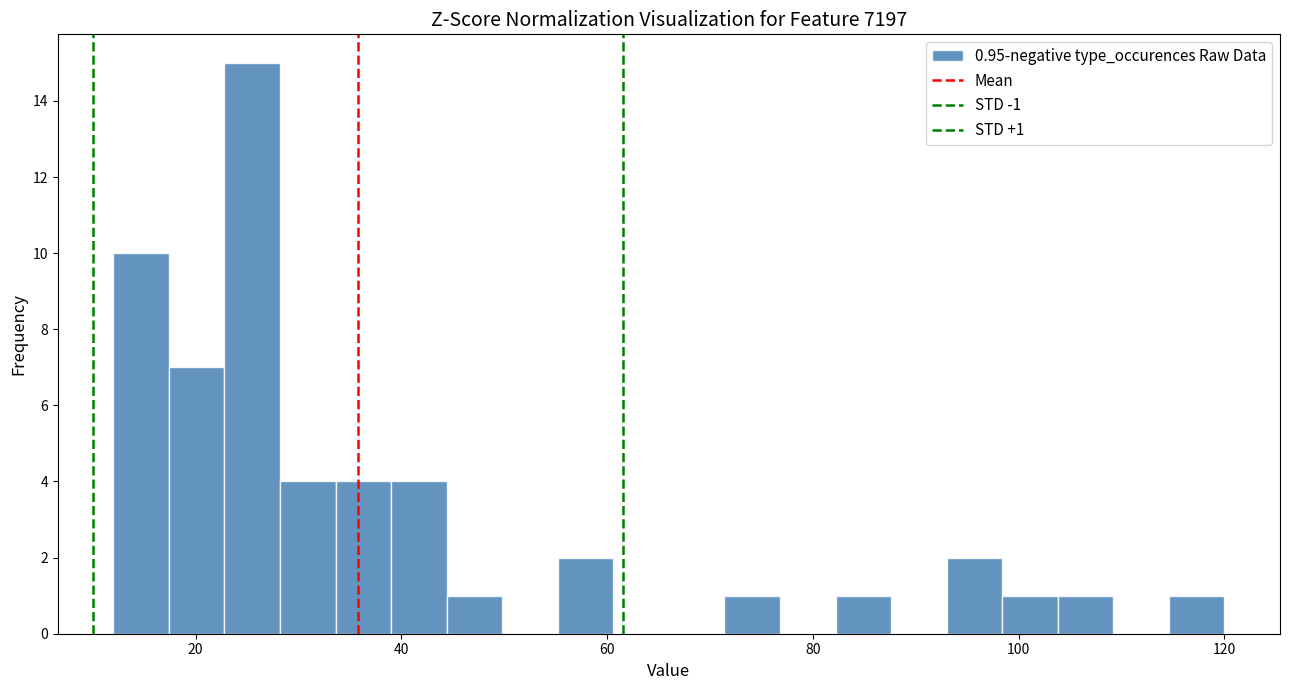

Around what value on the x-axis is the tallest bar? Give the approximate position of its centre, as read against the axis.

26